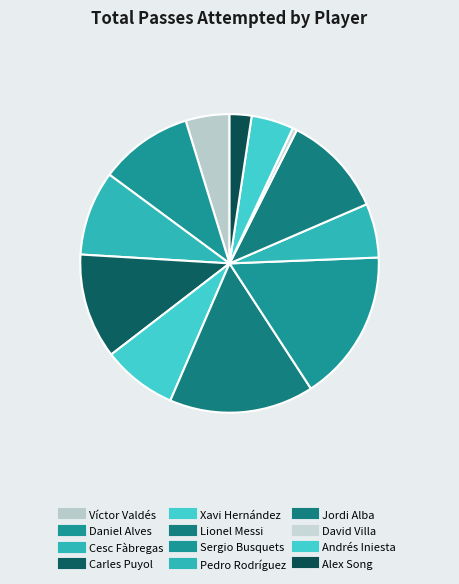

To the nearest percent, what is the difference between the largest and smallest slice percentages?

16%